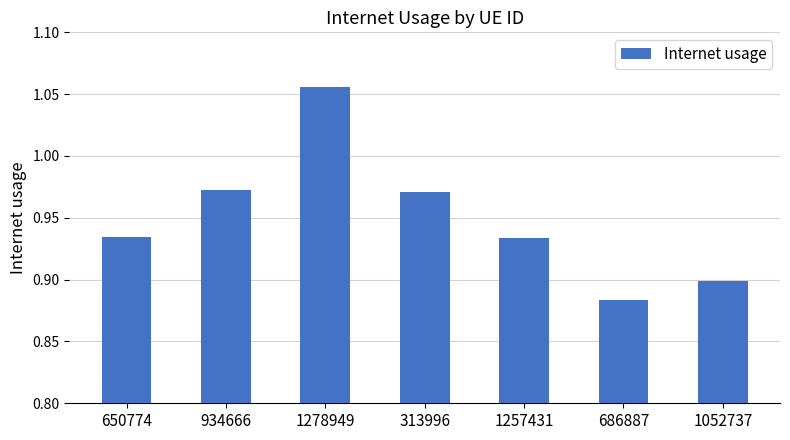

The value at 934666 is 1.3. True or false?

False